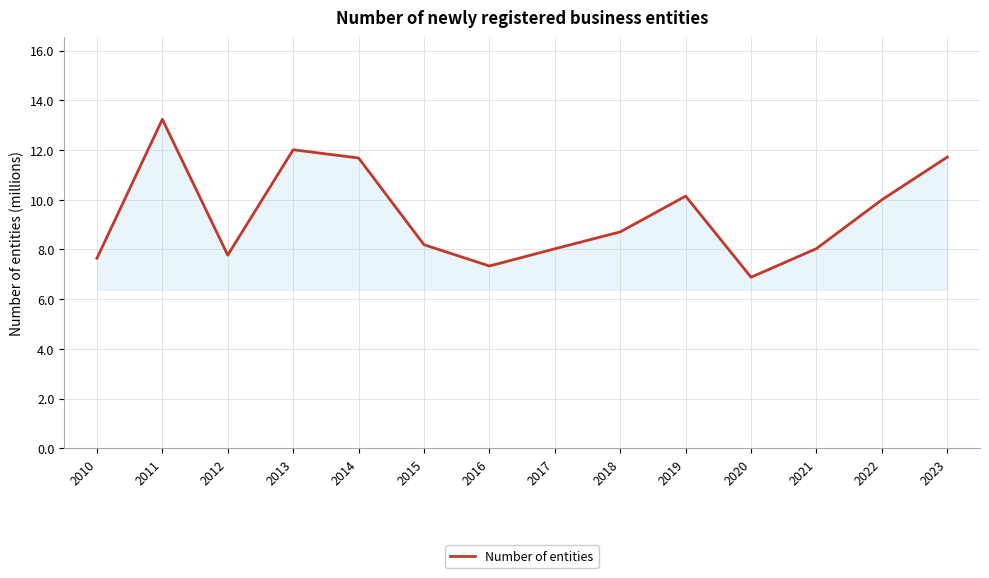

What is the approximate value at 2010?

7.6